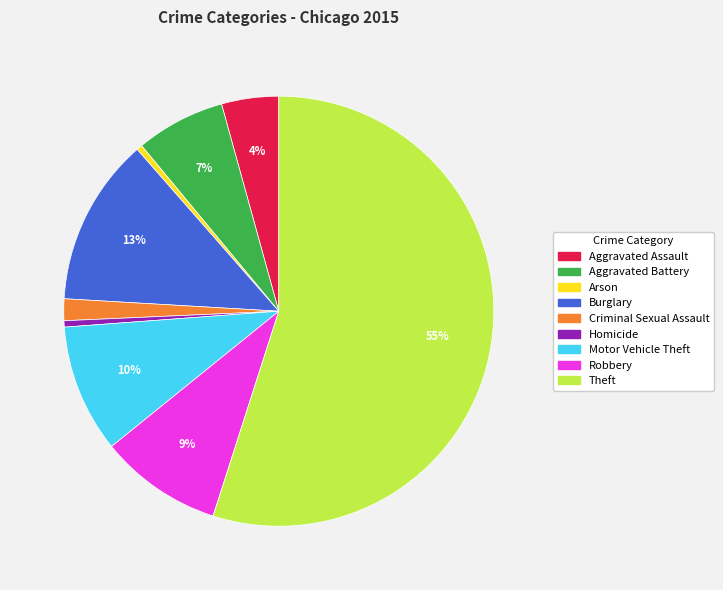

What percentage is the Robbery slice, to the nearest percent?

9%